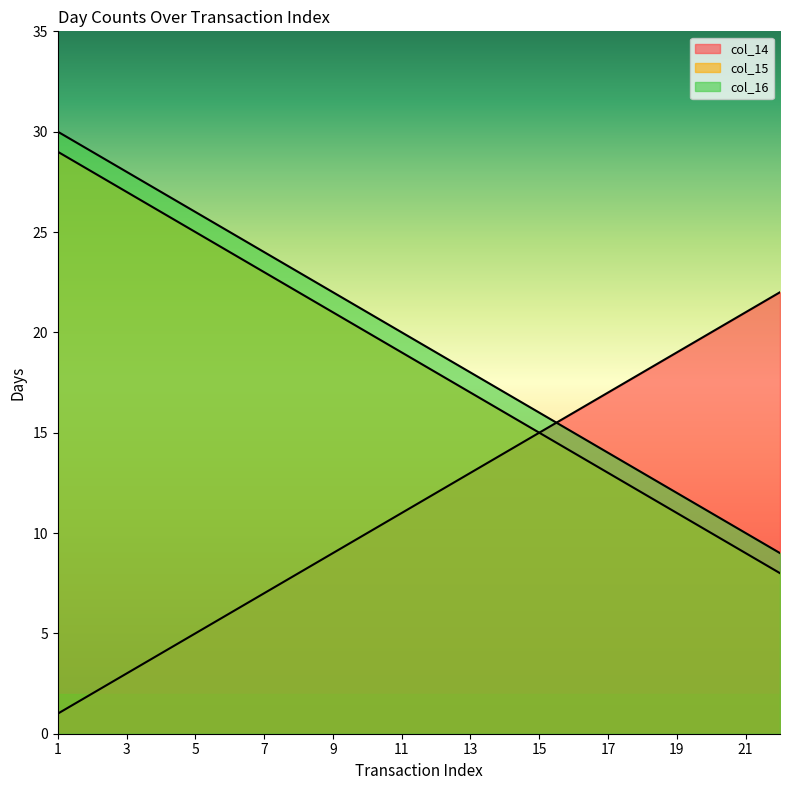

Is the value of col_16 at 1 greater than the value of col_14 at 19?

Yes